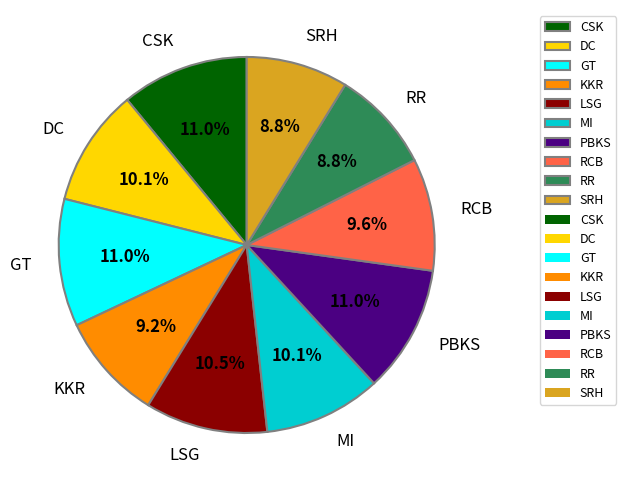

The SRH slice represents 14% of the pie. True or false?

False